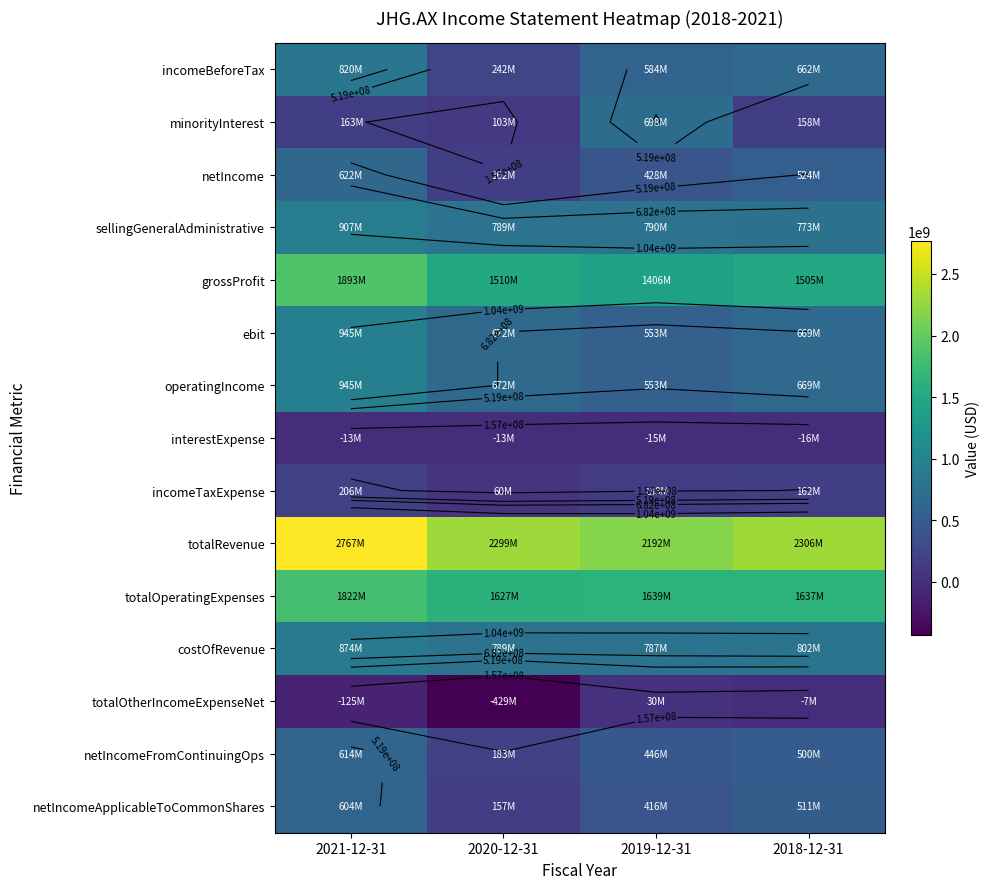

True or false: minorityInterest has a value of 244322356 at 2018-12-31.

False